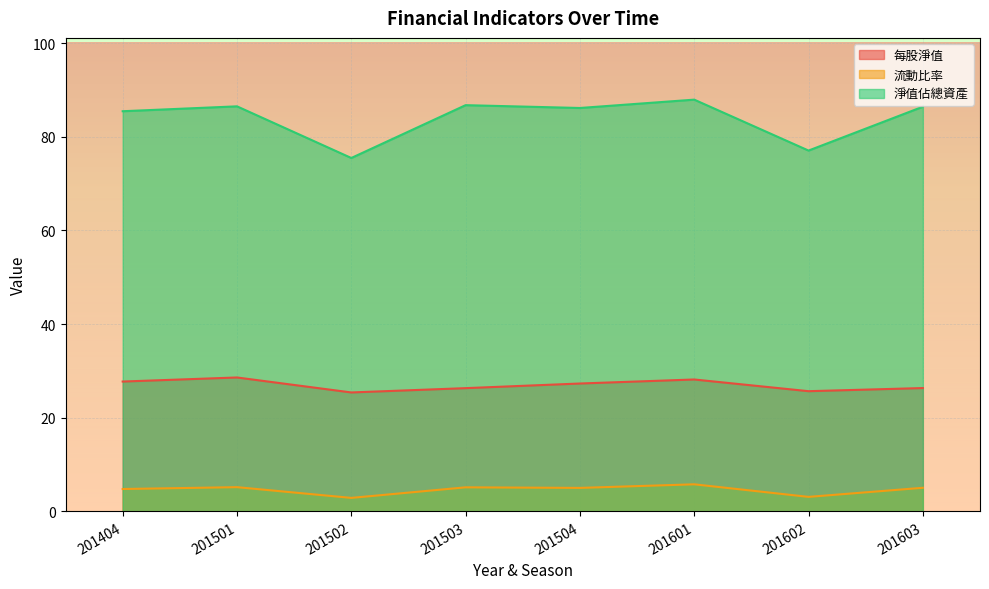

Rank the series by their maximum value, from lowest to highest.

流動比率, 每股淨值, 淨值佔總資產